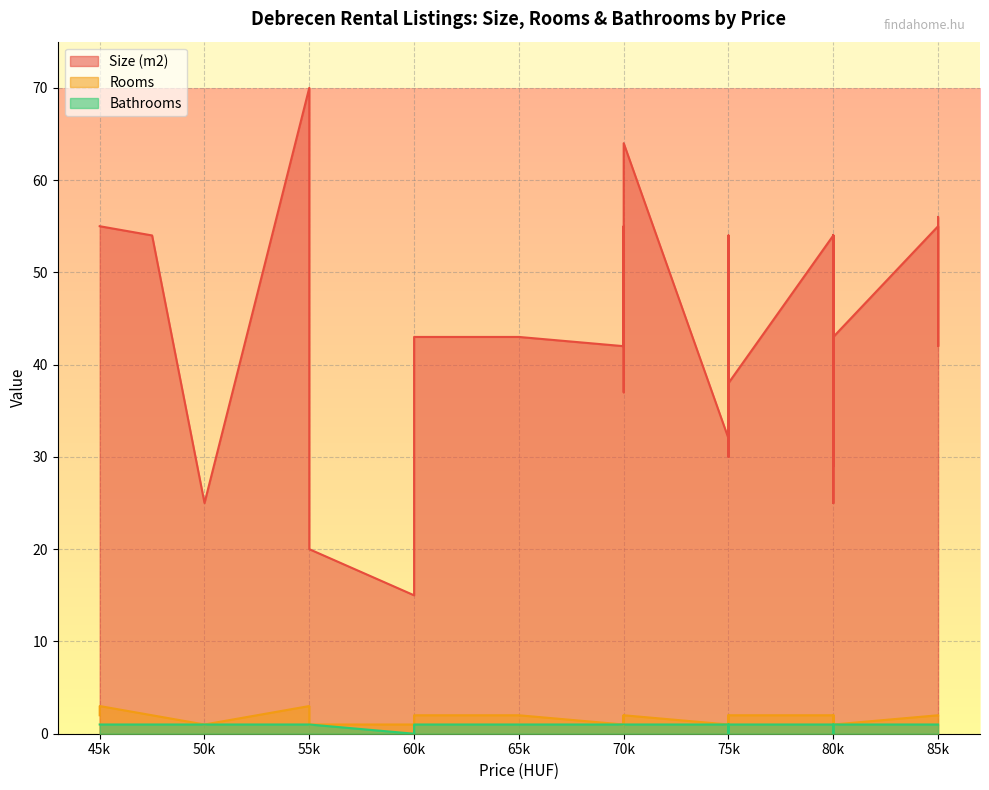

Which category has the lowest value in the Rooms series?

50k